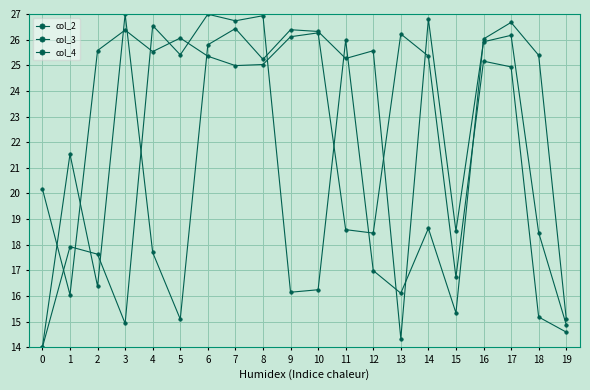

True or false: col_2 has a value of 5.4 at 0.

False